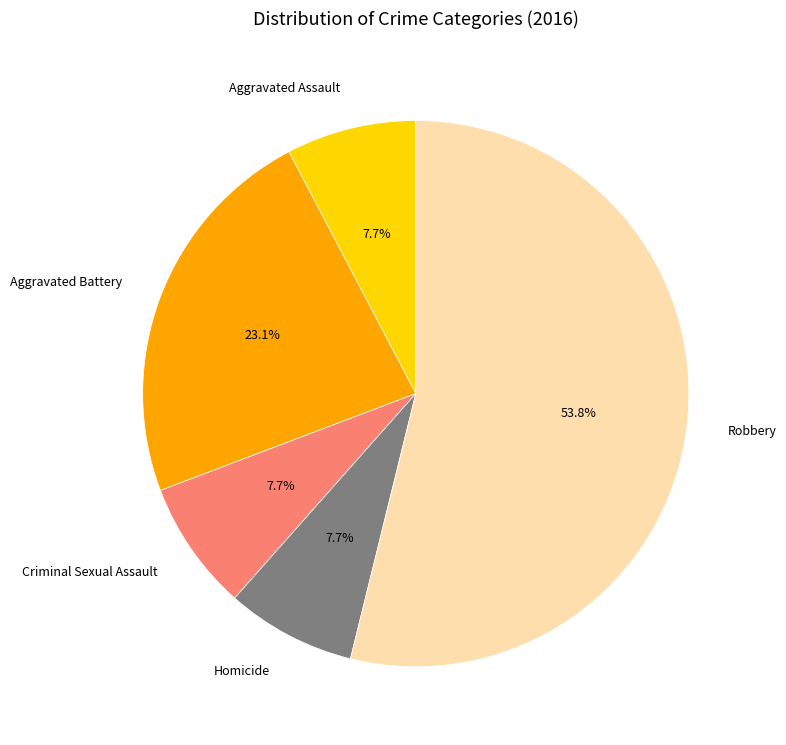

To the nearest percent, what is the combined percentage of Criminal Sexual Assault and Aggravated Assault?

15%